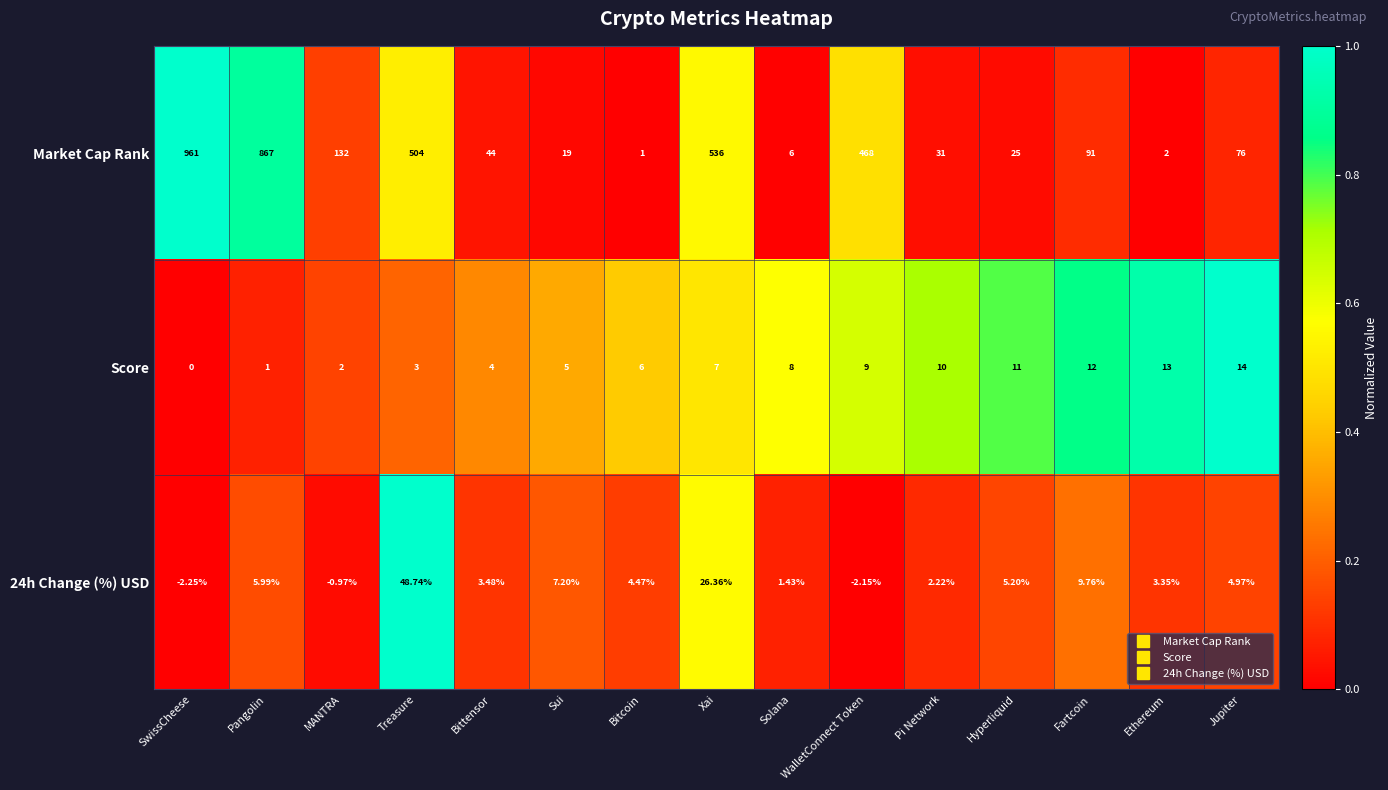

Rank the categories by Score value from lowest to highest.

SwissCheese, Pangolin, MANTRA, Treasure, Bittensor, Sui, Bitcoin, Xai, Solana, WalletConnect Token, Pi Network, Hyperliquid, Fartcoin, Ethereum, Jupiter